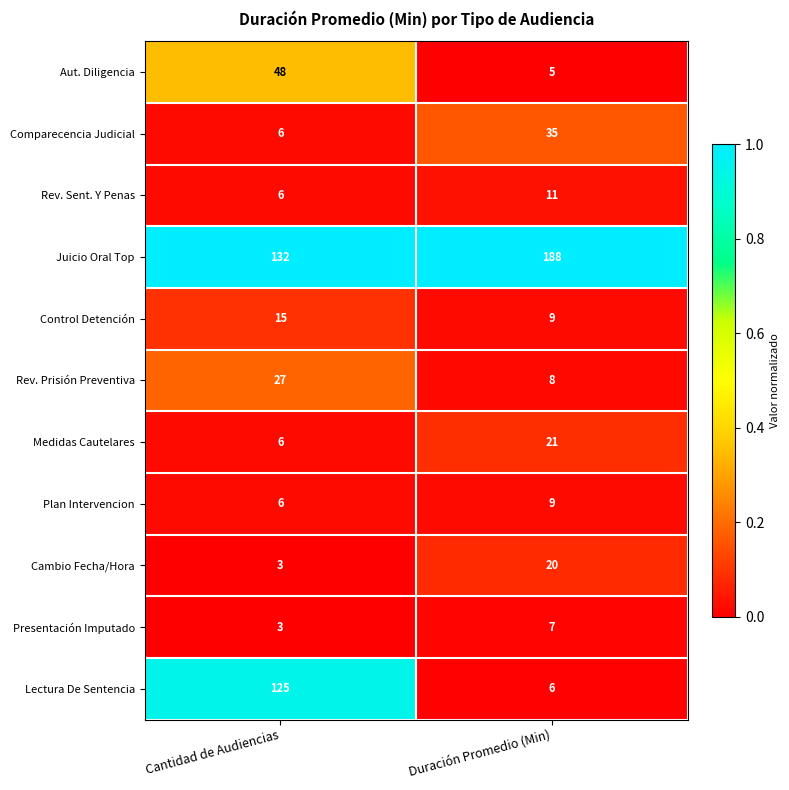

Reading right to left, what are all the values shown in this chart?

Aut. Diligencia: Duración Promedio (Min)=5	Cantidad de Audiencias=48
Comparecencia Judicial: Duración Promedio (Min)=35	Cantidad de Audiencias=6
Rev. Sent. Y Penas: Duración Promedio (Min)=11	Cantidad de Audiencias=6
Juicio Oral Top: Duración Promedio (Min)=188	Cantidad de Audiencias=132
Control Detención: Duración Promedio (Min)=9	Cantidad de Audiencias=15
Rev. Prisión Preventiva: Duración Promedio (Min)=8	Cantidad de Audiencias=27
Medidas Cautelares: Duración Promedio (Min)=21	Cantidad de Audiencias=6
Plan Intervencion: Duración Promedio (Min)=9	Cantidad de Audiencias=6
Cambio Fecha/Hora: Duración Promedio (Min)=20	Cantidad de Audiencias=3
Presentación Imputado: Duración Promedio (Min)=7	Cantidad de Audiencias=3
Lectura De Sentencia: Duración Promedio (Min)=6	Cantidad de Audiencias=125